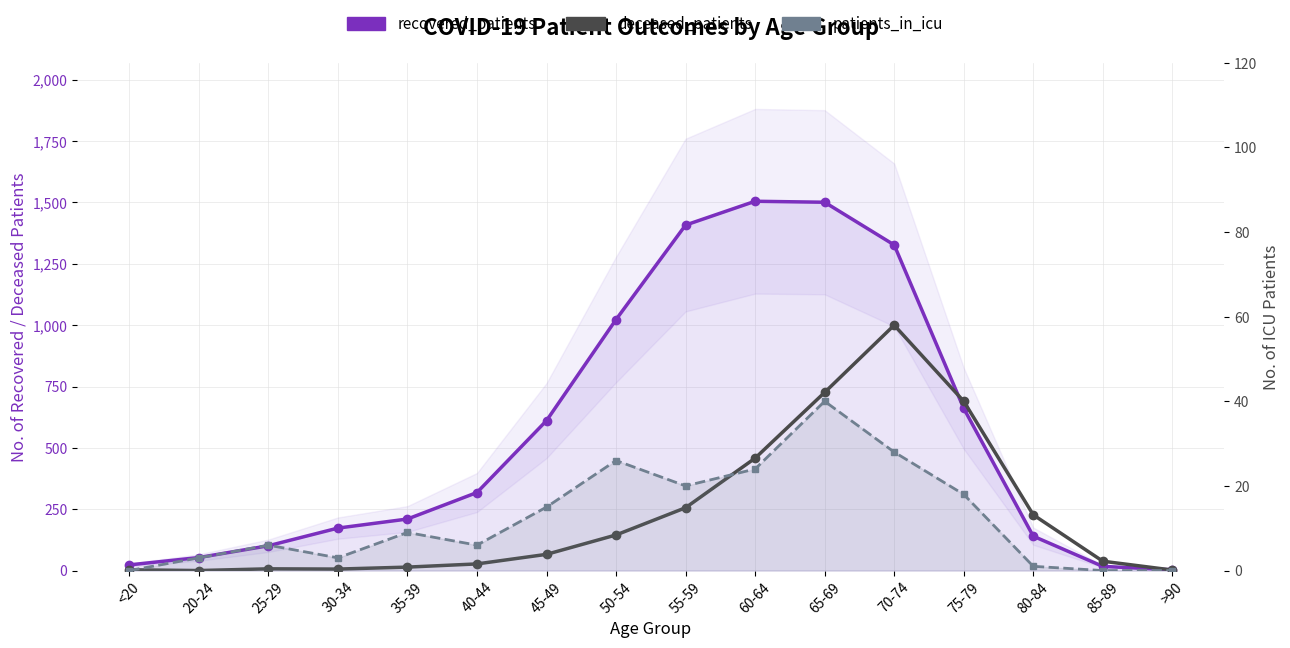

What is the label of the 11th point from the right?

40-44